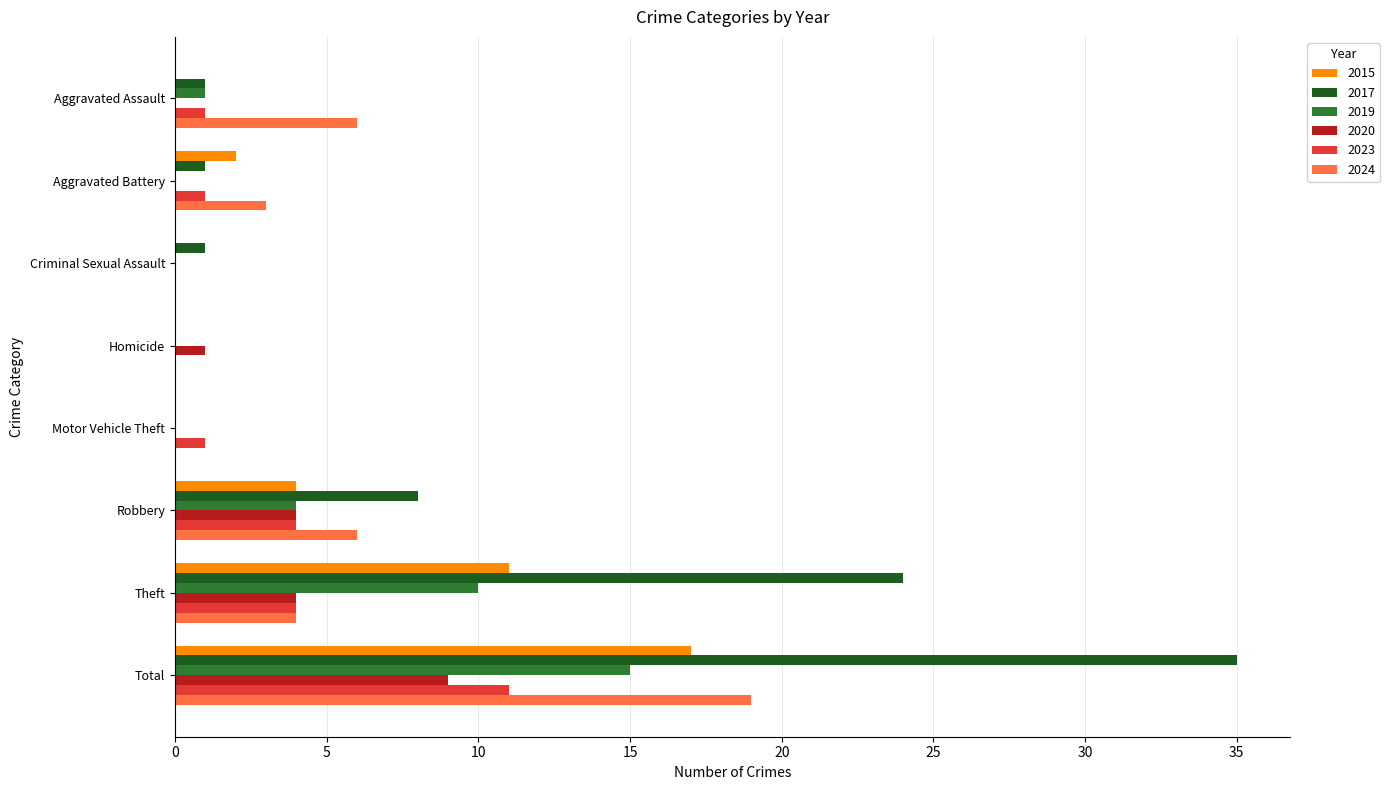

What is the greatest value displayed?

35